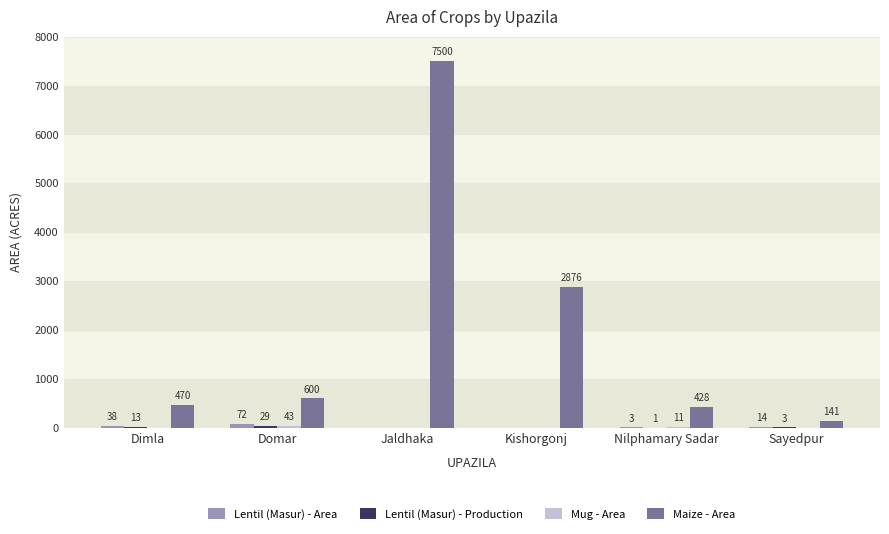

What is the total value across all series at Kishorgonj?

2876